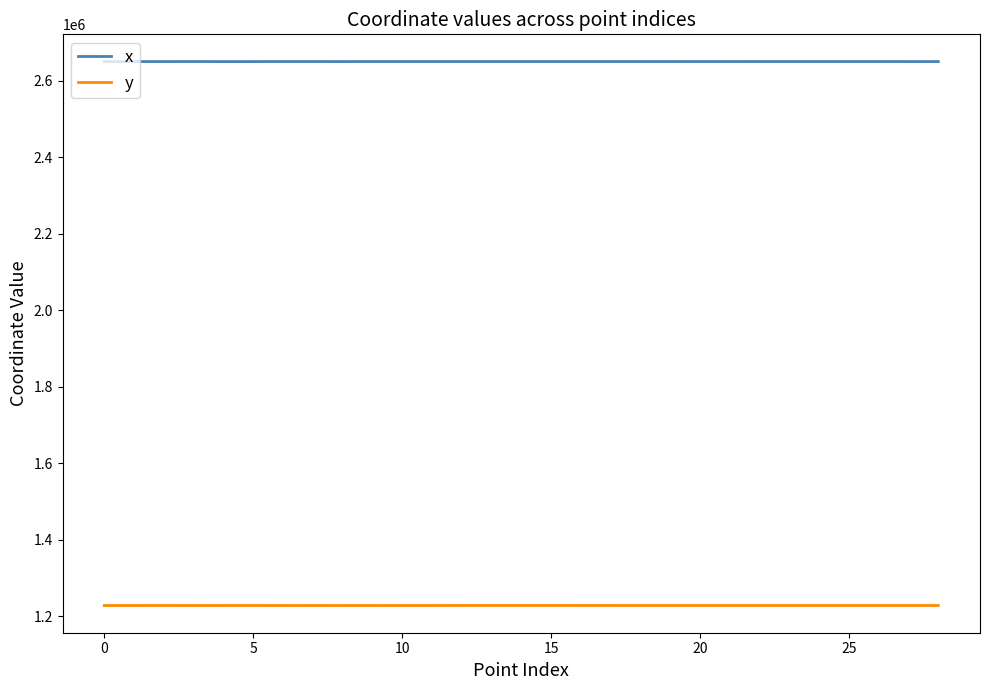

What is the smallest value displayed?

1227721.5